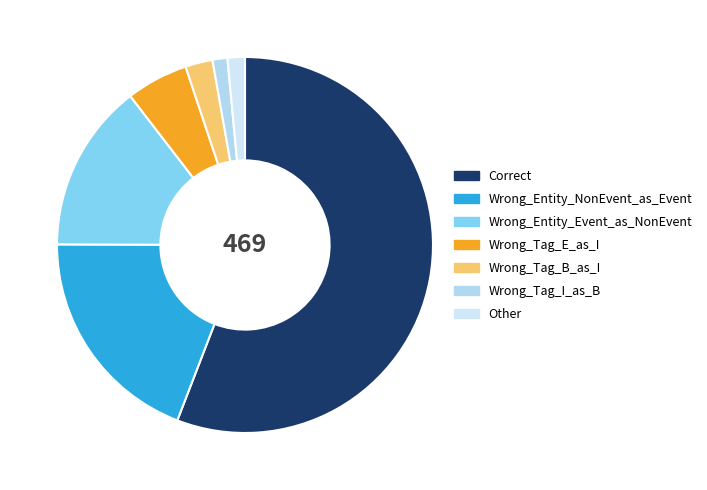

Count the number of slices in the pie.

7